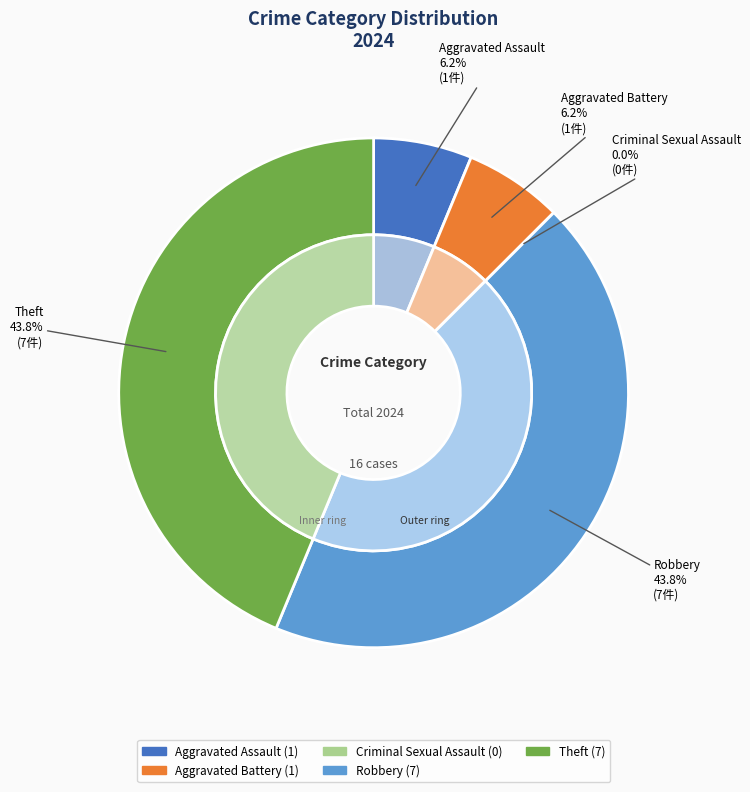

Which has a higher value, Theft or Aggravated Battery?

Theft